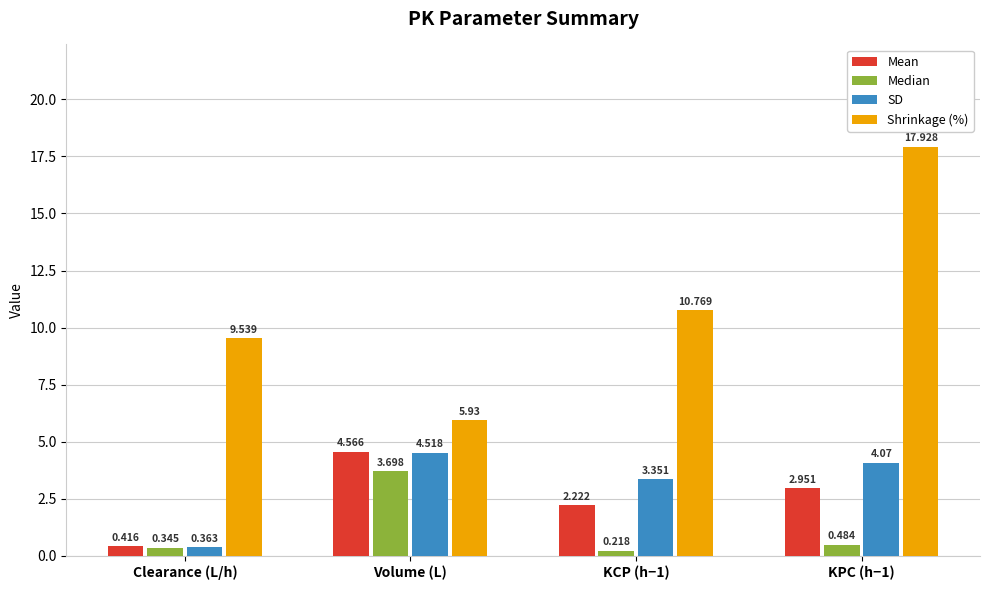

List the series in order of their peak value, lowest first.

Median, SD, Mean, Shrinkage (%)